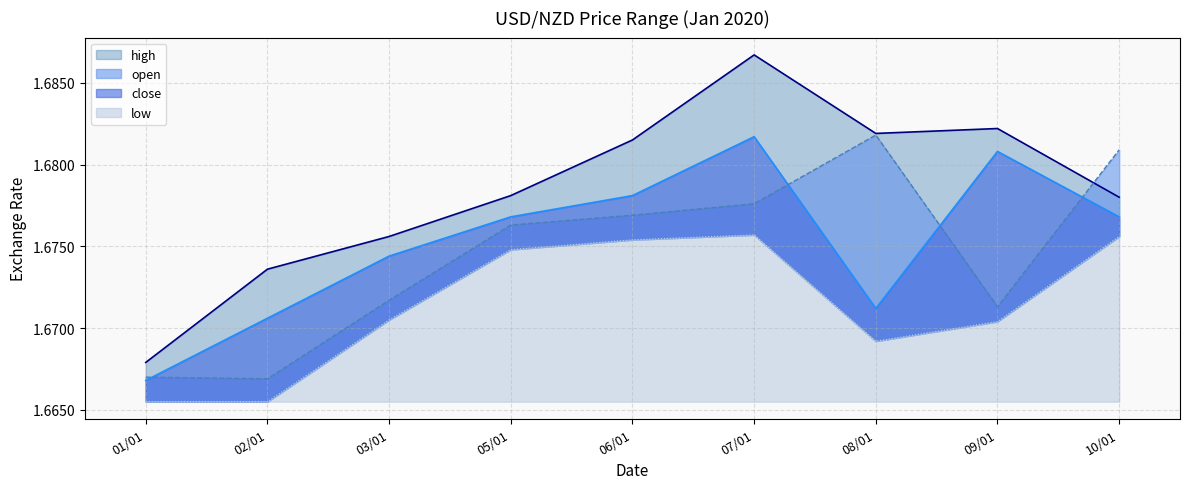

Rank the categories by high value from highest to lowest.

07/01, 09/01, 08/01, 06/01, 05/01, 10/01, 03/01, 02/01, 01/01